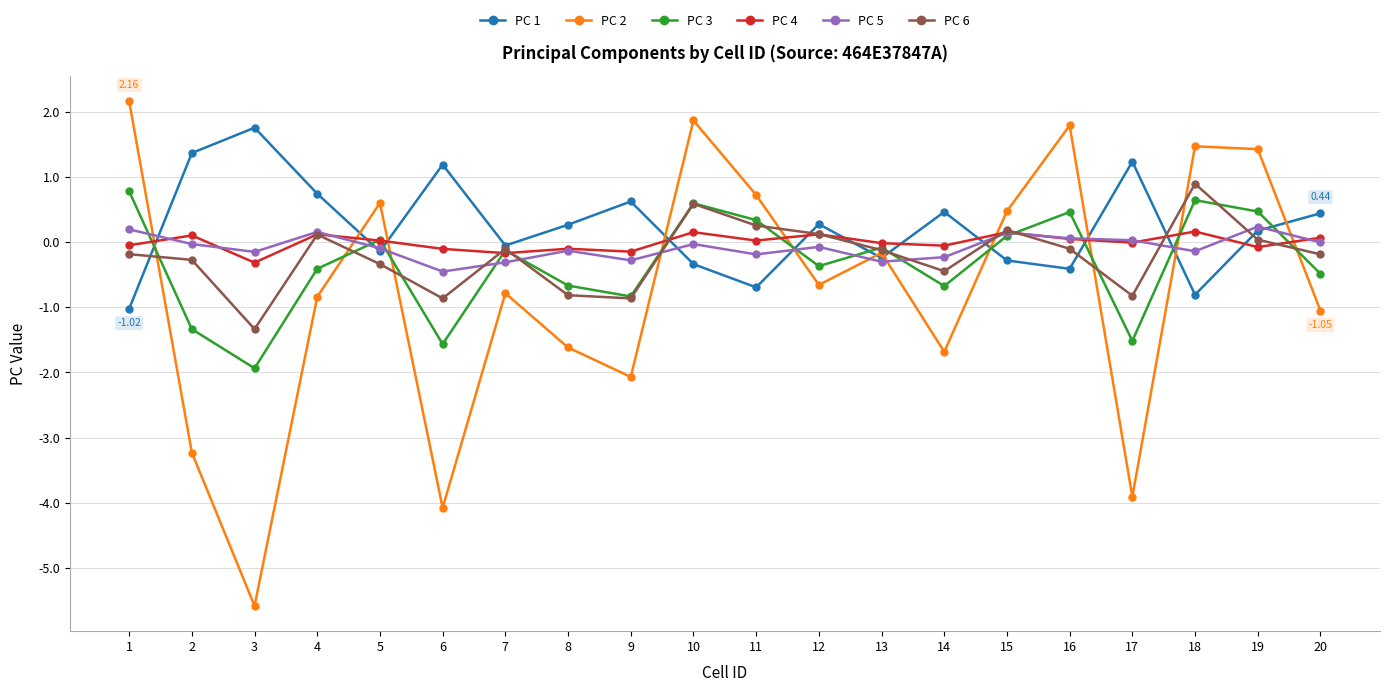

Which category has the highest value in the PC 1 series?

3